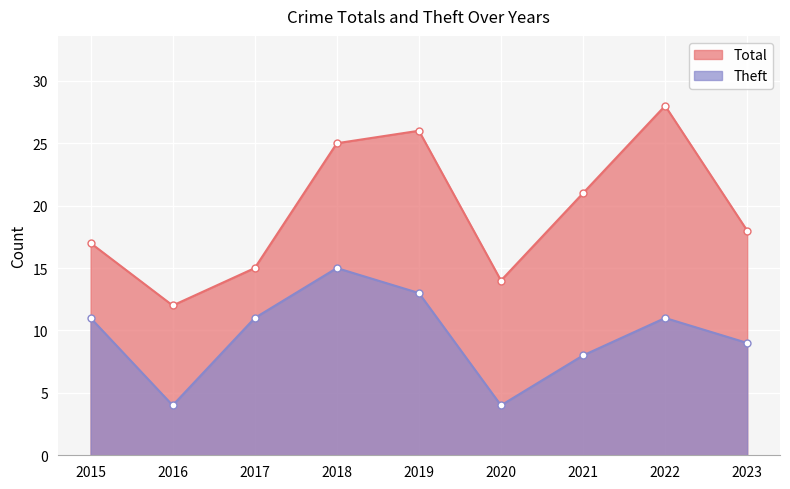

What is the sum of the Theft values at 2020 and 2021?

12